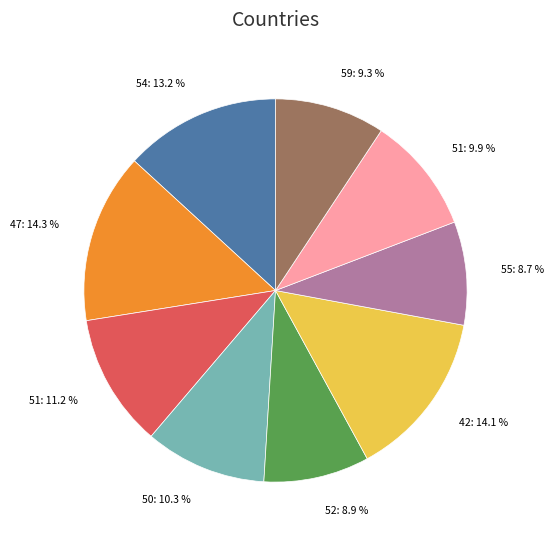

Does any single category account for the majority?

No